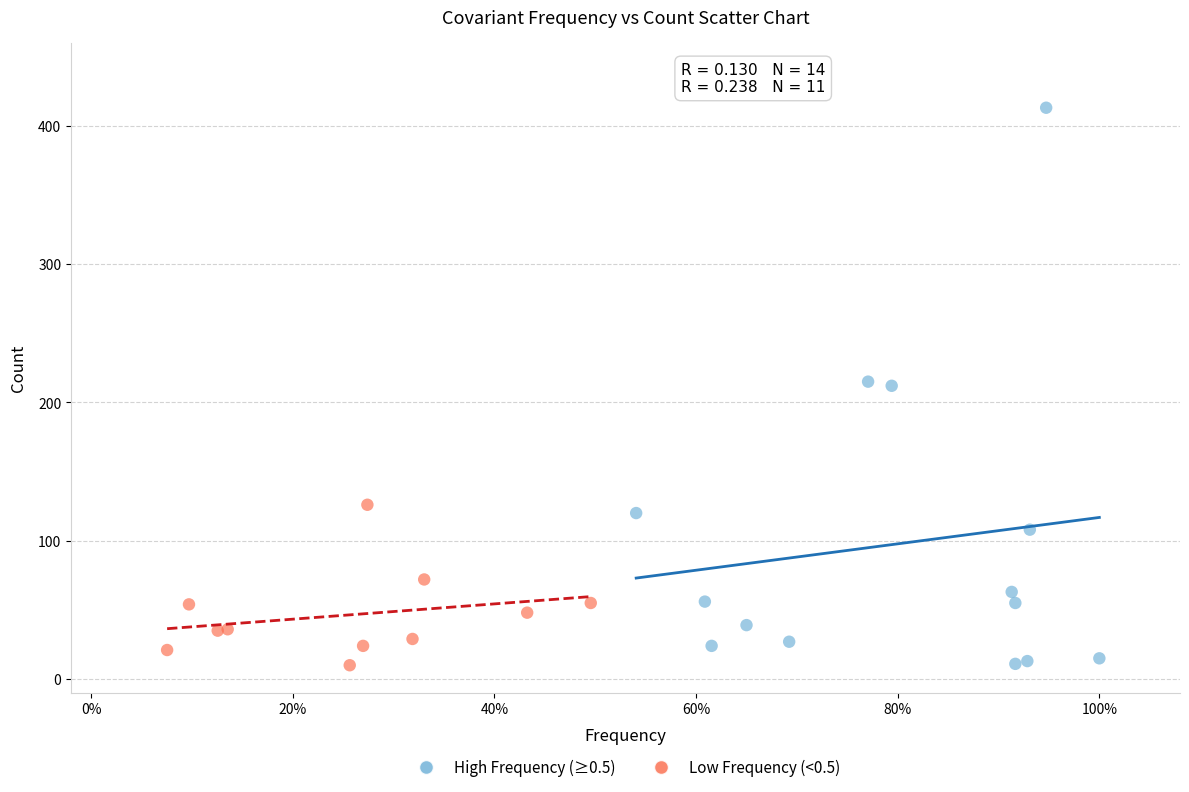

Which series has the widest spread of Y values?

High Frequency (≥0.5)